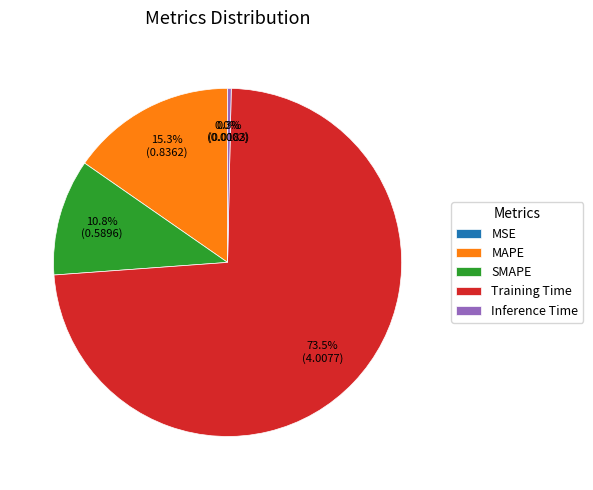

Which has a higher value, SMAPE or Training Time?

Training Time